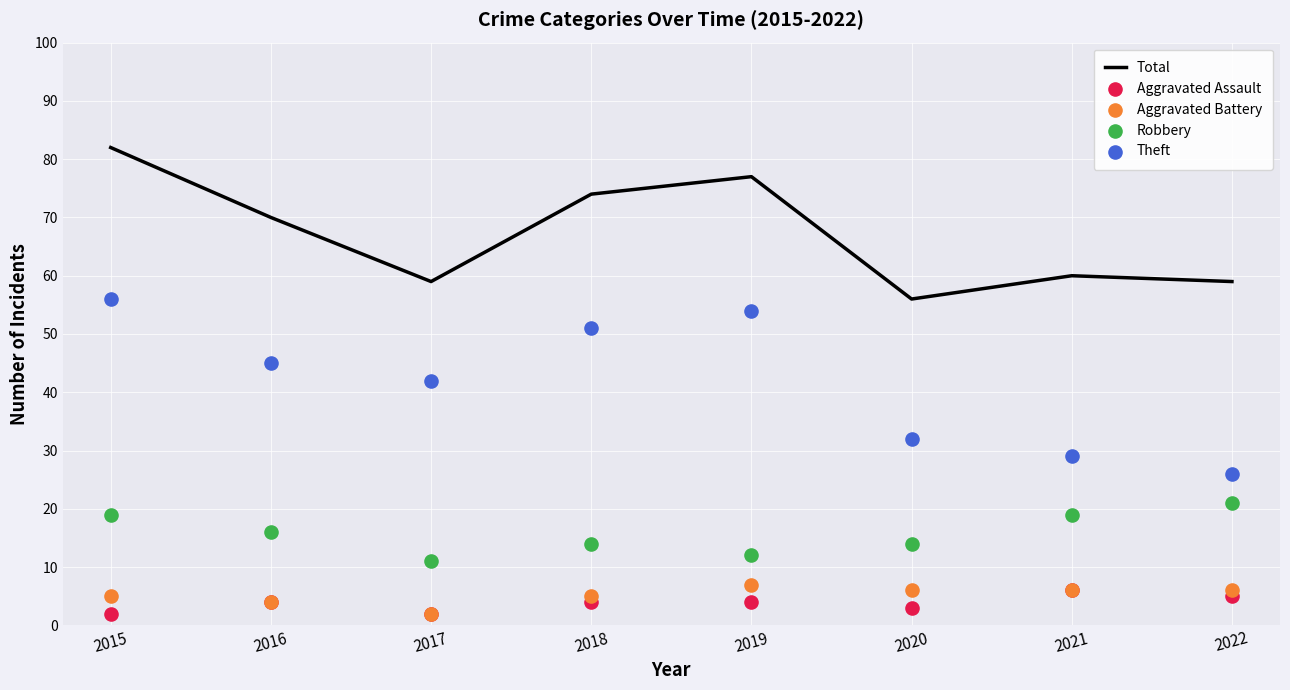

Which series has the largest total across all categories?

Total